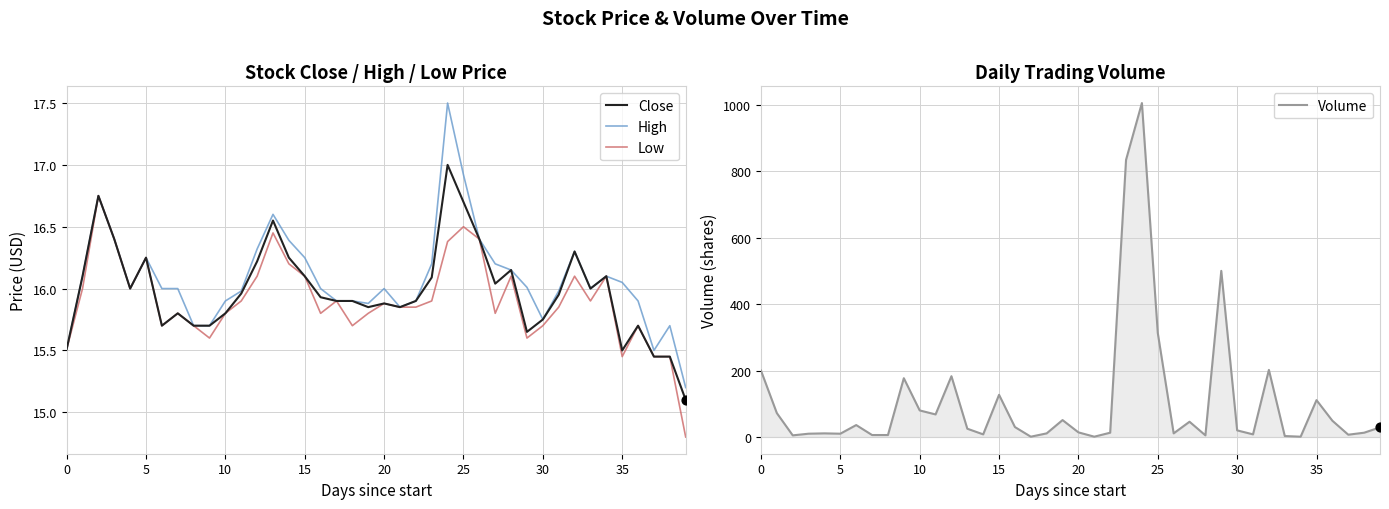

Which series has the largest Y range (max minus min)?

Volume